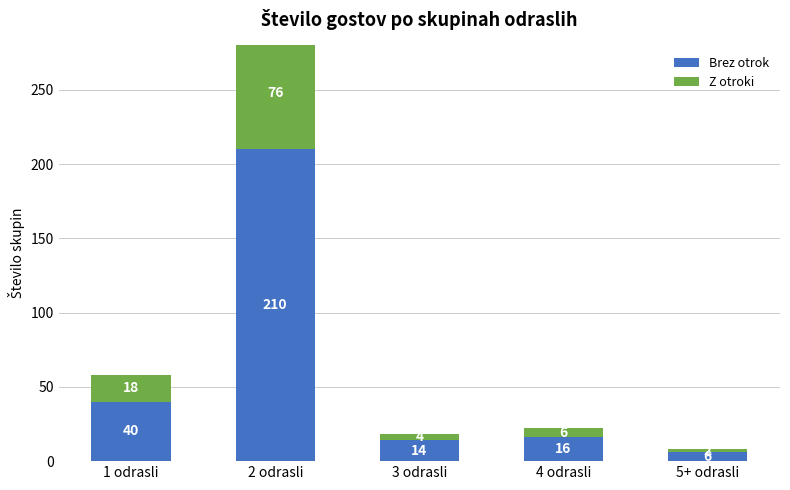

What is the label of the 2nd bar from the left?

2 odrasli